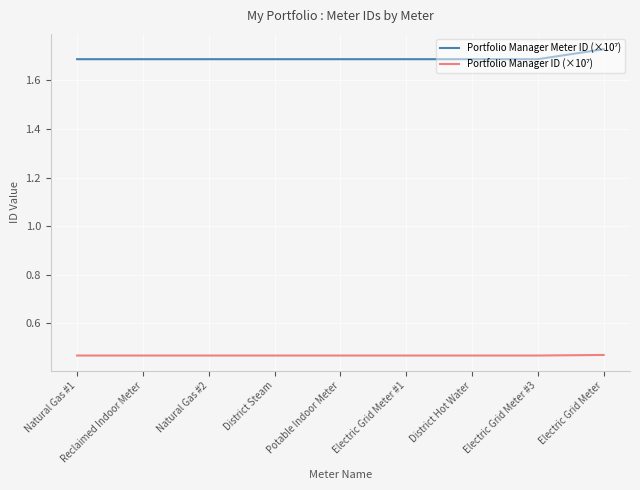

What position from the left is District Steam?

4